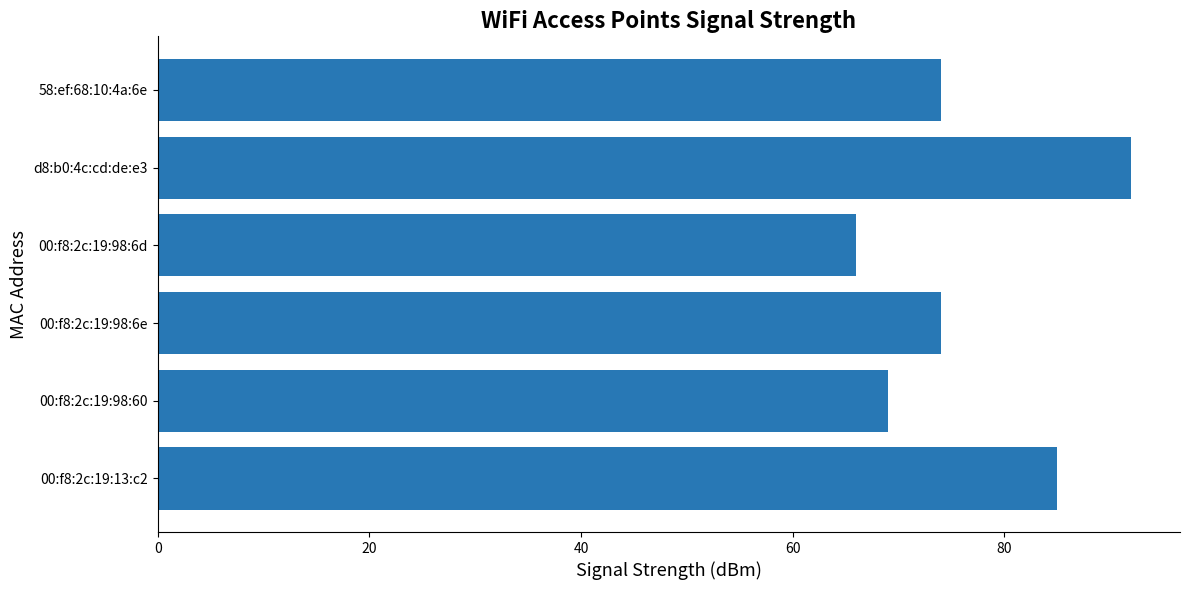

What is the label of the 5th bar from the top?

00:f8:2c:19:98:60